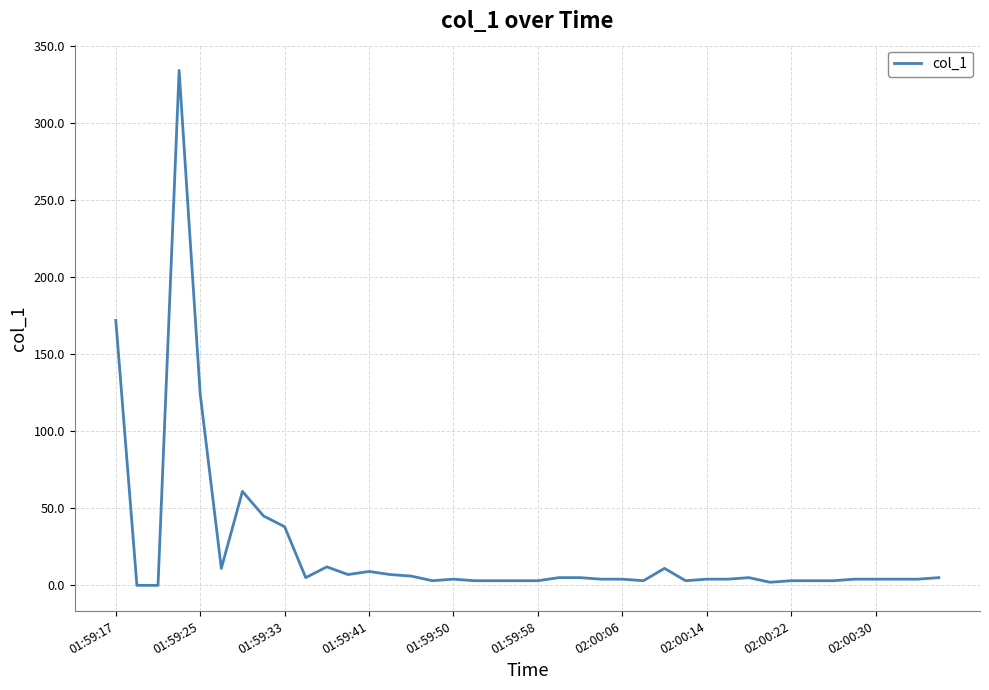

What is the greatest value displayed?

333.9